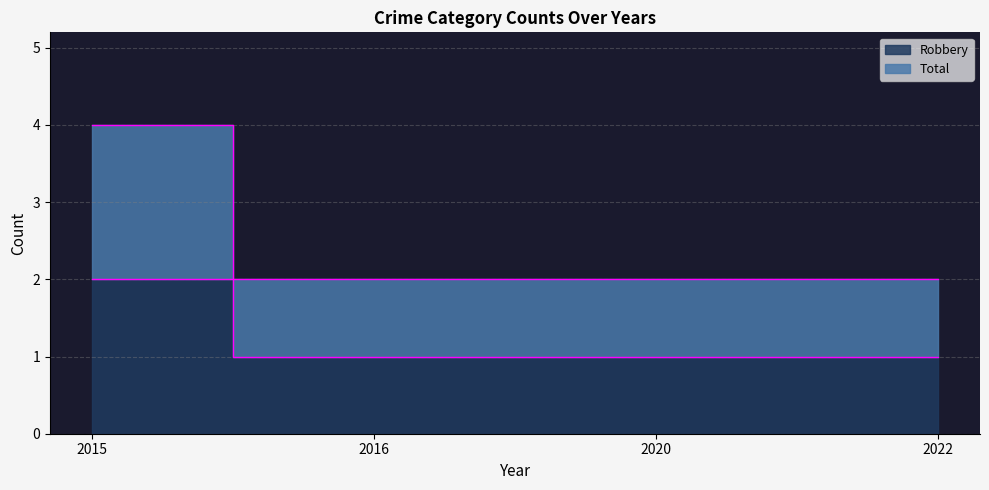

How many distinct data groups are displayed?

2